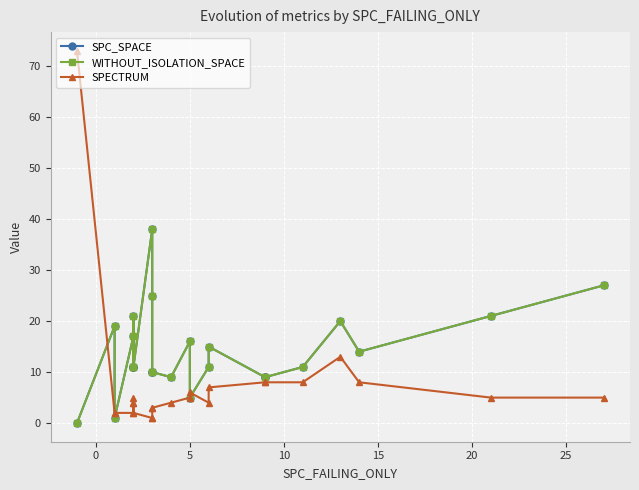

How many series are shown in this chart?

3